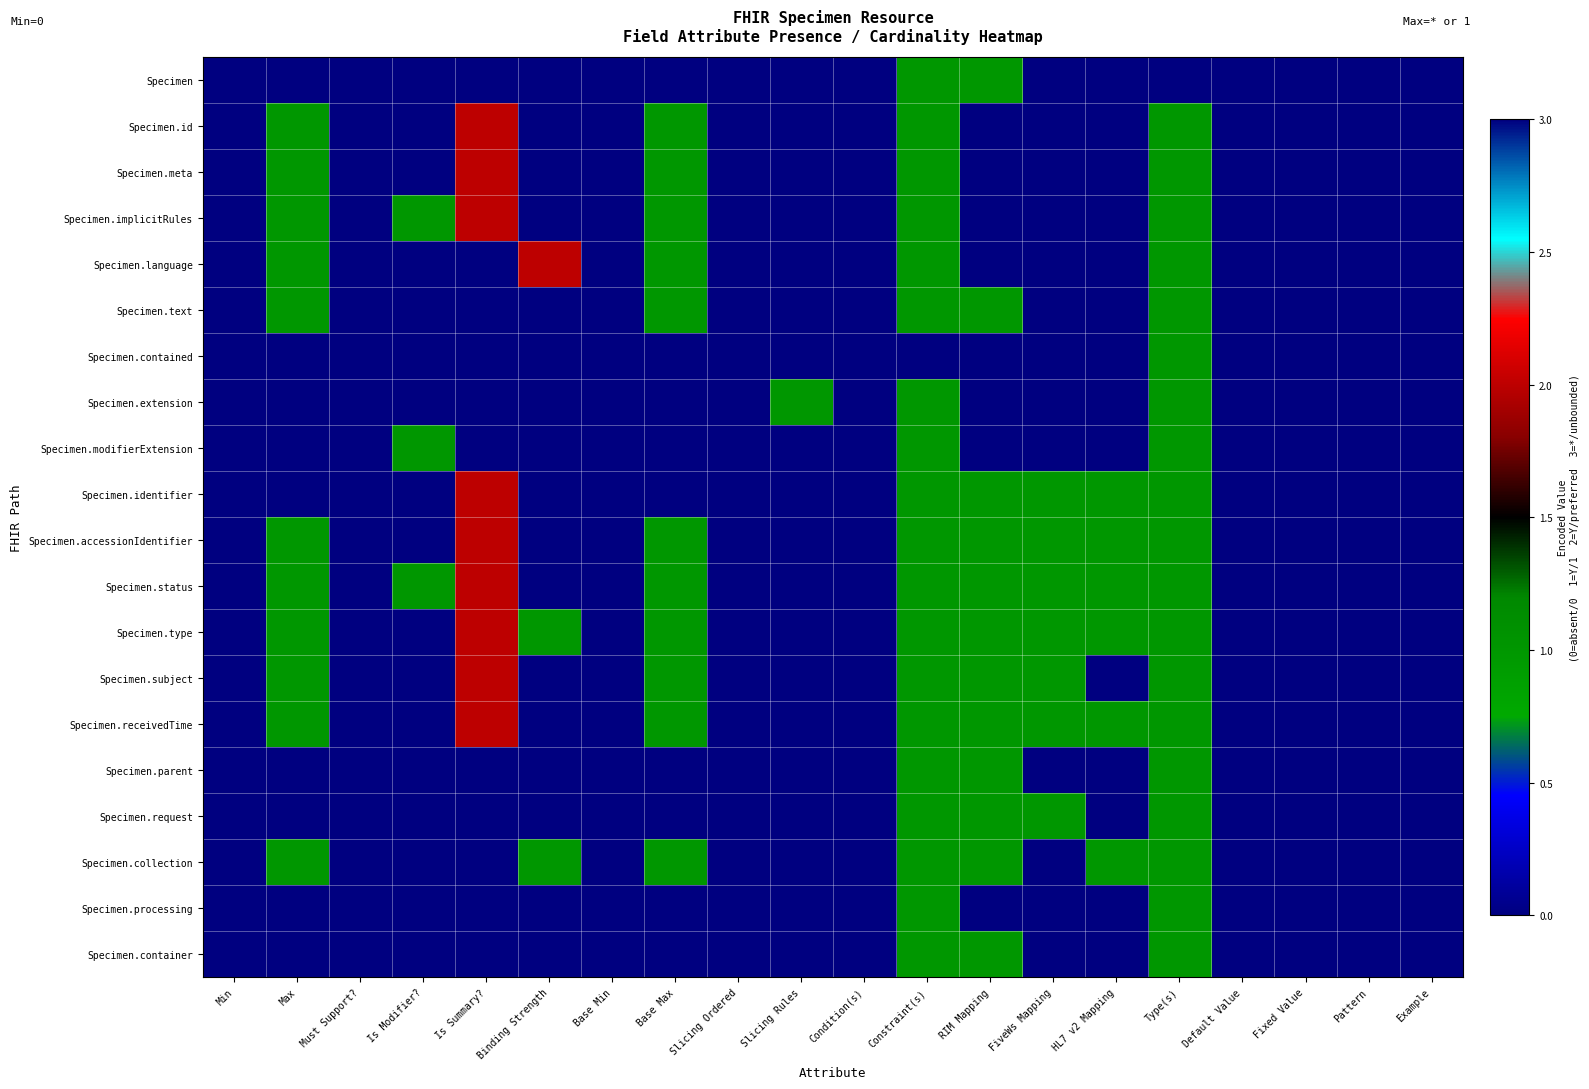

Reading left to right, list all the values displayed in this chart.

Specimen: Min=0	Max=3	Must Support?=0	Is Modifier?=0	Is Summary?=0	Binding Strength=0	Base Min=0	Base Max=3	Slicing Ordered=0	Slicing Rules=0	Condition(s)=0	Constraint(s)=1	RIM Mapping=1	FiveWs Mapping=0	HL7 v2 Mapping=0	Type(s)=0	Default Value=0	Fixed Value=0	Pattern=0	Example=0
Specimen.id: Min=0	Max=1	Must Support?=0	Is Modifier?=0	Is Summary?=2	Binding Strength=0	Base Min=0	Base Max=1	Slicing Ordered=0	Slicing Rules=0	Condition(s)=0	Constraint(s)=1	RIM Mapping=0	FiveWs Mapping=0	HL7 v2 Mapping=0	Type(s)=1	Default Value=0	Fixed Value=0	Pattern=0	Example=0
Specimen.meta: Min=0	Max=1	Must Support?=0	Is Modifier?=0	Is Summary?=2	Binding Strength=0	Base Min=0	Base Max=1	Slicing Ordered=0	Slicing Rules=0	Condition(s)=0	Constraint(s)=1	RIM Mapping=0	FiveWs Mapping=0	HL7 v2 Mapping=0	Type(s)=1	Default Value=0	Fixed Value=0	Pattern=0	Example=0
Specimen.implicitRules: Min=0	Max=1	Must Support?=0	Is Modifier?=1	Is Summary?=2	Binding Strength=0	Base Min=0	Base Max=1	Slicing Ordered=0	Slicing Rules=0	Condition(s)=0	Constraint(s)=1	RIM Mapping=0	FiveWs Mapping=0	HL7 v2 Mapping=0	Type(s)=1	Default Value=0	Fixed Value=0	Pattern=0	Example=0
Specimen.language: Min=0	Max=1	Must Support?=0	Is Modifier?=0	Is Summary?=0	Binding Strength=2	Base Min=0	Base Max=1	Slicing Ordered=0	Slicing Rules=0	Condition(s)=0	Constraint(s)=1	RIM Mapping=0	FiveWs Mapping=0	HL7 v2 Mapping=0	Type(s)=1	Default Value=0	Fixed Value=0	Pattern=0	Example=0
Specimen.text: Min=0	Max=1	Must Support?=0	Is Modifier?=0	Is Summary?=0	Binding Strength=0	Base Min=0	Base Max=1	Slicing Ordered=0	Slicing Rules=0	Condition(s)=0	Constraint(s)=1	RIM Mapping=1	FiveWs Mapping=0	HL7 v2 Mapping=0	Type(s)=1	Default Value=0	Fixed Value=0	Pattern=0	Example=0
Specimen.contained: Min=0	Max=3	Must Support?=0	Is Modifier?=0	Is Summary?=0	Binding Strength=0	Base Min=0	Base Max=3	Slicing Ordered=0	Slicing Rules=0	Condition(s)=0	Constraint(s)=0	RIM Mapping=0	FiveWs Mapping=0	HL7 v2 Mapping=0	Type(s)=1	Default Value=0	Fixed Value=0	Pattern=0	Example=0
Specimen.extension: Min=0	Max=3	Must Support?=0	Is Modifier?=0	Is Summary?=0	Binding Strength=0	Base Min=0	Base Max=3	Slicing Ordered=0	Slicing Rules=1	Condition(s)=0	Constraint(s)=1	RIM Mapping=0	FiveWs Mapping=0	HL7 v2 Mapping=0	Type(s)=1	Default Value=0	Fixed Value=0	Pattern=0	Example=0
Specimen.modifierExtension: Min=0	Max=3	Must Support?=0	Is Modifier?=1	Is Summary?=0	Binding Strength=0	Base Min=0	Base Max=3	Slicing Ordered=0	Slicing Rules=0	Condition(s)=0	Constraint(s)=1	RIM Mapping=0	FiveWs Mapping=0	HL7 v2 Mapping=0	Type(s)=1	Default Value=0	Fixed Value=0	Pattern=0	Example=0
Specimen.identifier: Min=0	Max=3	Must Support?=0	Is Modifier?=0	Is Summary?=2	Binding Strength=0	Base Min=0	Base Max=3	Slicing Ordered=0	Slicing Rules=0	Condition(s)=0	Constraint(s)=1	RIM Mapping=1	FiveWs Mapping=1	HL7 v2 Mapping=1	Type(s)=1	Default Value=0	Fixed Value=0	Pattern=0	Example=0
Specimen.accessionIdentifier: Min=0	Max=1	Must Support?=0	Is Modifier?=0	Is Summary?=2	Binding Strength=0	Base Min=0	Base Max=1	Slicing Ordered=0	Slicing Rules=0	Condition(s)=0	Constraint(s)=1	RIM Mapping=1	FiveWs Mapping=1	HL7 v2 Mapping=1	Type(s)=1	Default Value=0	Fixed Value=0	Pattern=0	Example=0
Specimen.status: Min=0	Max=1	Must Support?=0	Is Modifier?=1	Is Summary?=2	Binding Strength=3	Base Min=0	Base Max=1	Slicing Ordered=0	Slicing Rules=0	Condition(s)=0	Constraint(s)=1	RIM Mapping=1	FiveWs Mapping=1	HL7 v2 Mapping=1	Type(s)=1	Default Value=0	Fixed Value=0	Pattern=0	Example=0
Specimen.type: Min=0	Max=1	Must Support?=0	Is Modifier?=0	Is Summary?=2	Binding Strength=1	Base Min=0	Base Max=1	Slicing Ordered=0	Slicing Rules=0	Condition(s)=0	Constraint(s)=1	RIM Mapping=1	FiveWs Mapping=1	HL7 v2 Mapping=1	Type(s)=1	Default Value=0	Fixed Value=0	Pattern=0	Example=0
Specimen.subject: Min=0	Max=1	Must Support?=0	Is Modifier?=0	Is Summary?=2	Binding Strength=0	Base Min=0	Base Max=1	Slicing Ordered=0	Slicing Rules=0	Condition(s)=0	Constraint(s)=1	RIM Mapping=1	FiveWs Mapping=1	HL7 v2 Mapping=0	Type(s)=1	Default Value=0	Fixed Value=0	Pattern=0	Example=0
Specimen.receivedTime: Min=0	Max=1	Must Support?=0	Is Modifier?=0	Is Summary?=2	Binding Strength=0	Base Min=0	Base Max=1	Slicing Ordered=0	Slicing Rules=0	Condition(s)=0	Constraint(s)=1	RIM Mapping=1	FiveWs Mapping=1	HL7 v2 Mapping=1	Type(s)=1	Default Value=0	Fixed Value=0	Pattern=0	Example=0
Specimen.parent: Min=0	Max=3	Must Support?=0	Is Modifier?=0	Is Summary?=0	Binding Strength=0	Base Min=0	Base Max=3	Slicing Ordered=0	Slicing Rules=0	Condition(s)=0	Constraint(s)=1	RIM Mapping=1	FiveWs Mapping=0	HL7 v2 Mapping=0	Type(s)=1	Default Value=0	Fixed Value=0	Pattern=0	Example=0
Specimen.request: Min=0	Max=3	Must Support?=0	Is Modifier?=0	Is Summary?=0	Binding Strength=0	Base Min=0	Base Max=3	Slicing Ordered=0	Slicing Rules=0	Condition(s)=0	Constraint(s)=1	RIM Mapping=1	FiveWs Mapping=1	HL7 v2 Mapping=0	Type(s)=1	Default Value=0	Fixed Value=0	Pattern=0	Example=0
Specimen.collection: Min=0	Max=1	Must Support?=0	Is Modifier?=0	Is Summary?=0	Binding Strength=1	Base Min=0	Base Max=1	Slicing Ordered=0	Slicing Rules=0	Condition(s)=0	Constraint(s)=1	RIM Mapping=1	FiveWs Mapping=0	HL7 v2 Mapping=1	Type(s)=1	Default Value=0	Fixed Value=0	Pattern=0	Example=0
Specimen.processing: Min=0	Max=3	Must Support?=0	Is Modifier?=0	Is Summary?=0	Binding Strength=0	Base Min=0	Base Max=3	Slicing Ordered=0	Slicing Rules=0	Condition(s)=0	Constraint(s)=1	RIM Mapping=0	FiveWs Mapping=0	HL7 v2 Mapping=0	Type(s)=1	Default Value=0	Fixed Value=0	Pattern=0	Example=0
Specimen.container: Min=0	Max=3	Must Support?=0	Is Modifier?=0	Is Summary?=0	Binding Strength=0	Base Min=0	Base Max=3	Slicing Ordered=0	Slicing Rules=0	Condition(s)=0	Constraint(s)=1	RIM Mapping=1	FiveWs Mapping=0	HL7 v2 Mapping=0	Type(s)=1	Default Value=0	Fixed Value=0	Pattern=0	Example=0